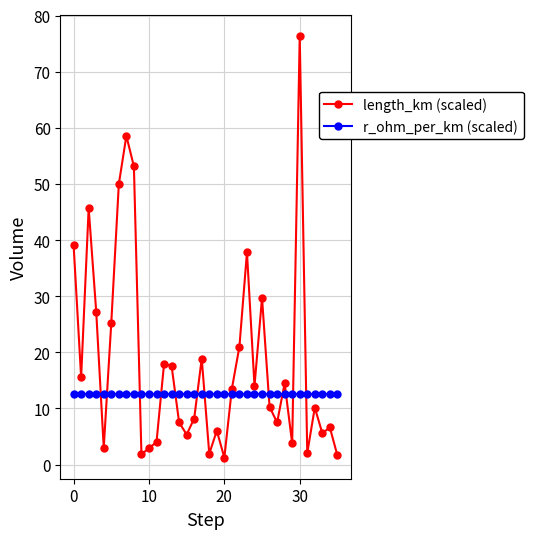

Which series has the widest spread of values?

length_km (scaled)